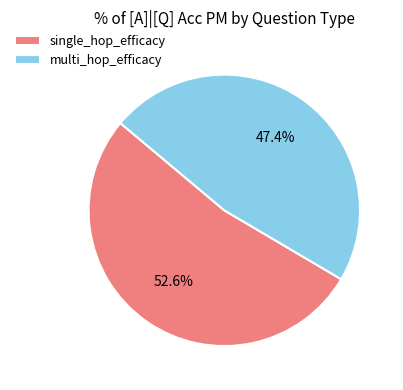

Which category has the smallest portion of the pie?

multi_hop_efficacy